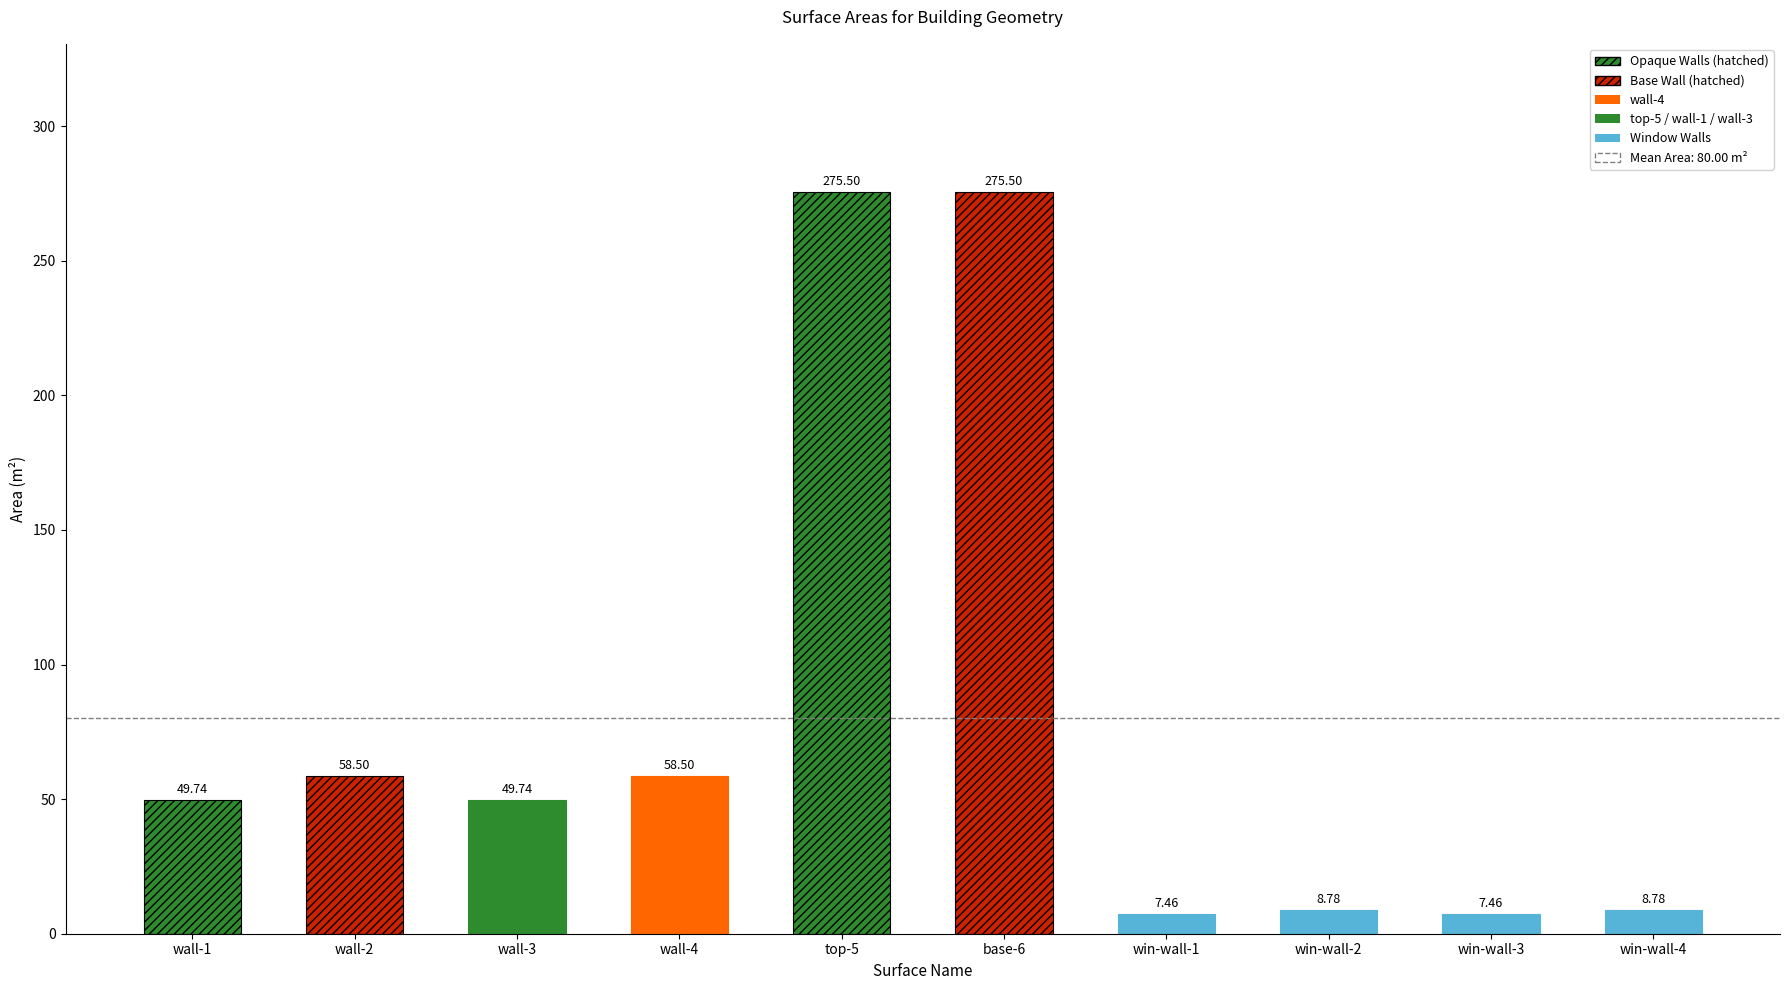

What is the change in value from wall-3 to win-wall-3?

-42.3